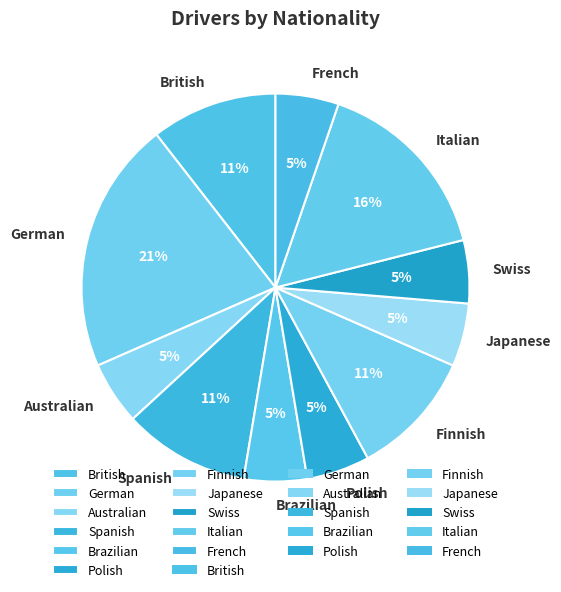

How many slices are in this pie chart?

11